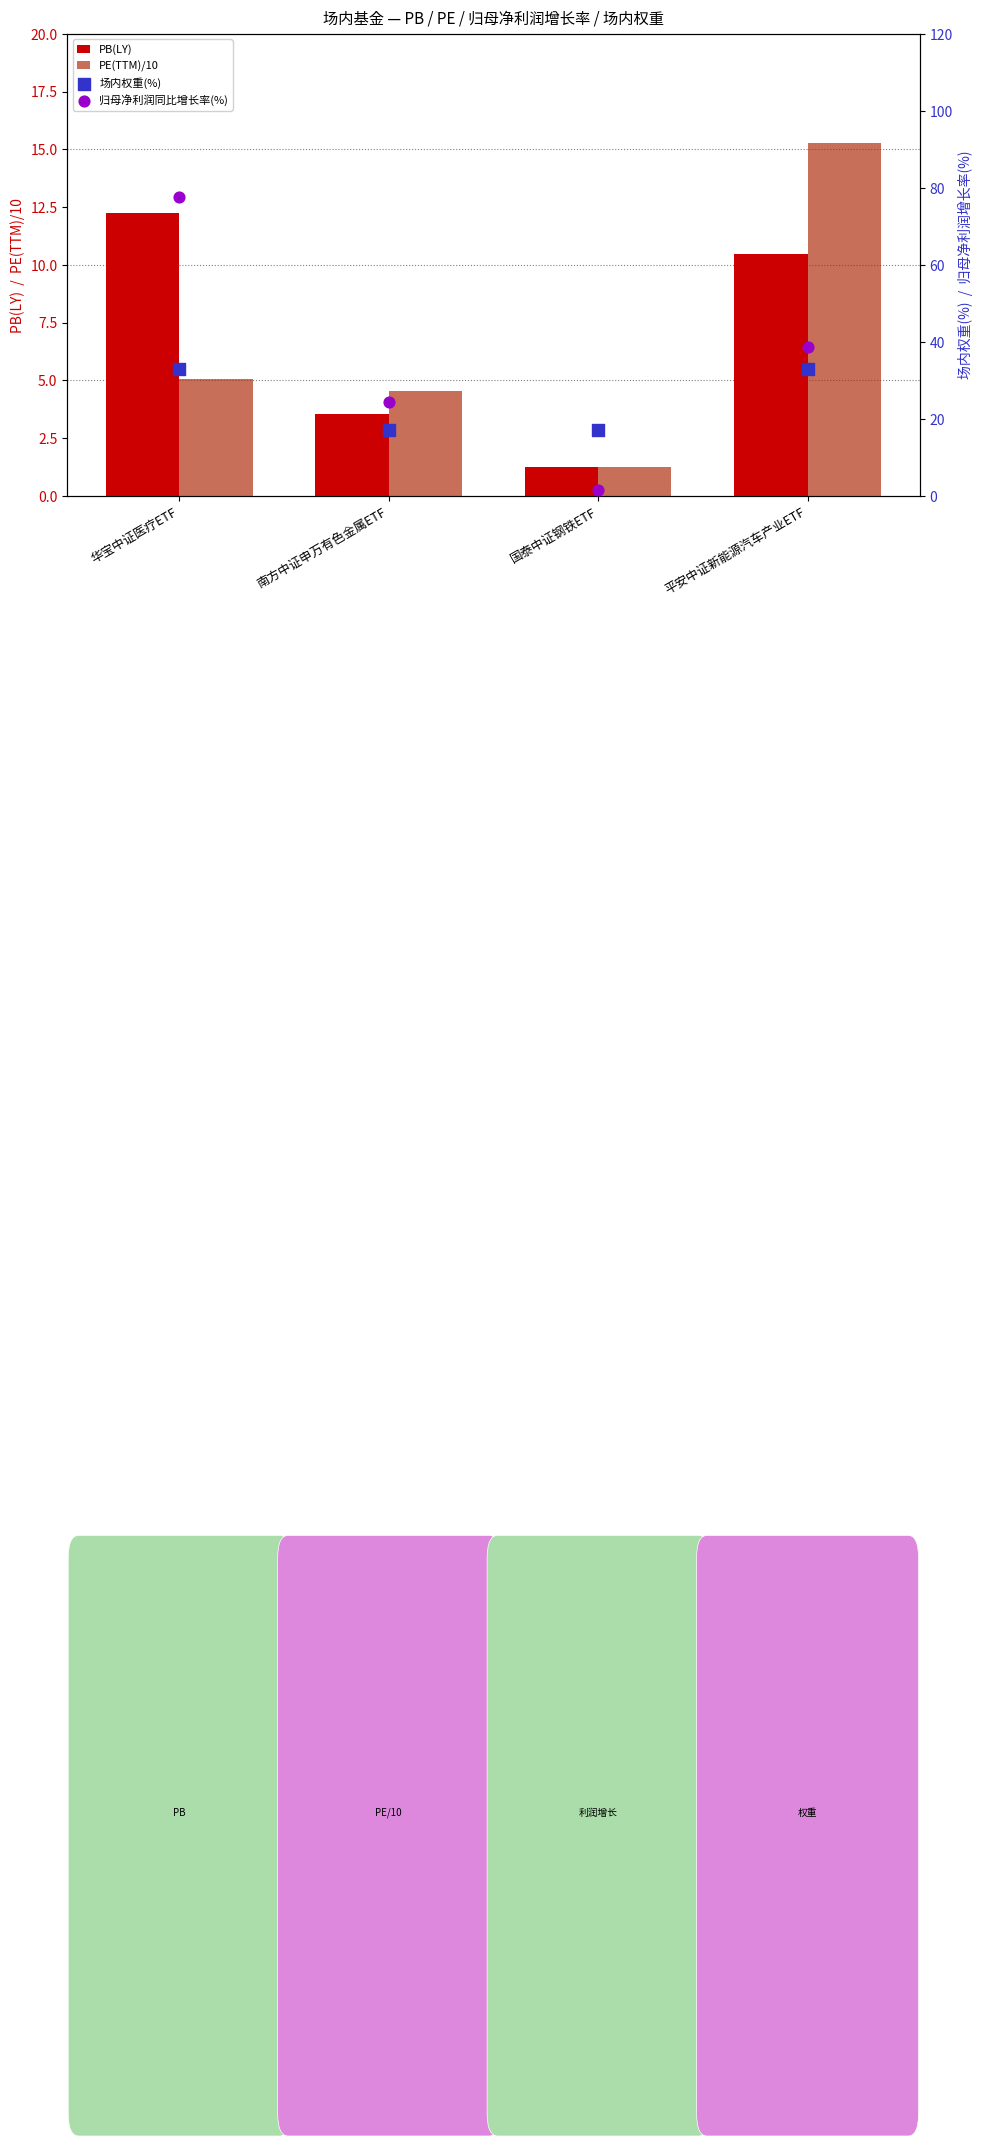

At which category is the sum across all series the highest?

华宝中证医疗ETF